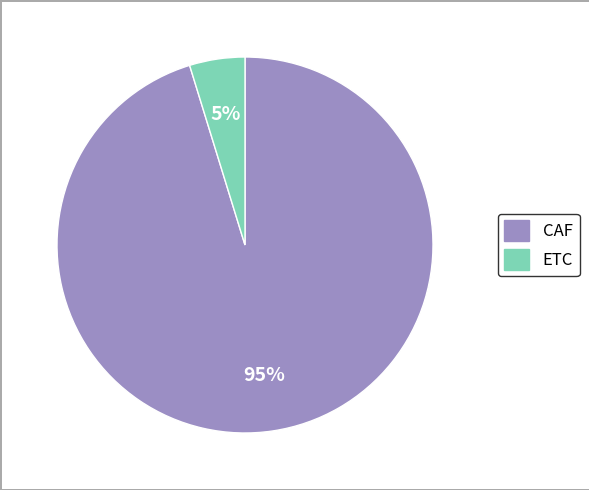

How many slices are in this pie chart?

2